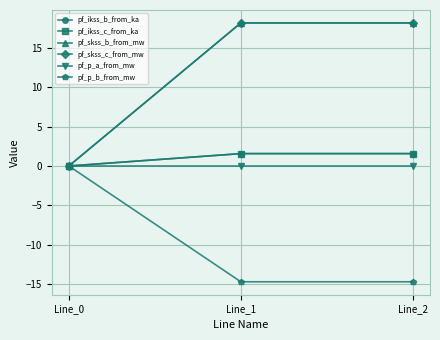

Which category has the highest value across all series?

Line_1